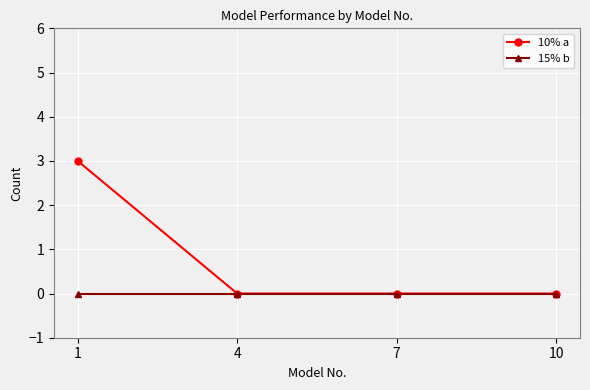

Count the number of data series in this chart.

2